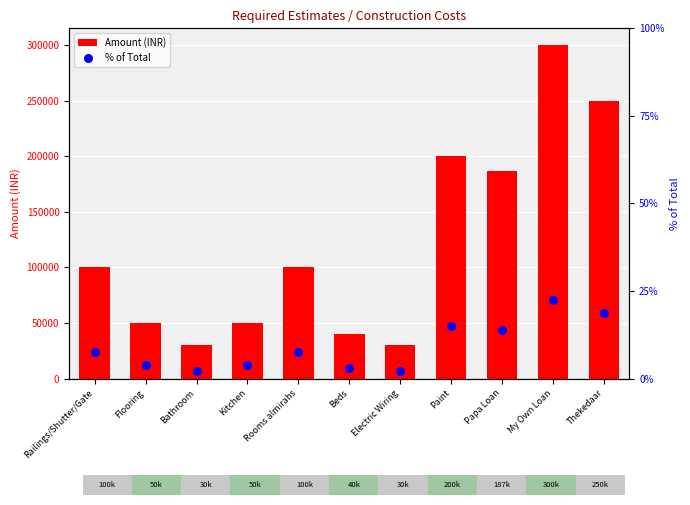

At how many categories does at least one series exceed 202675?

2